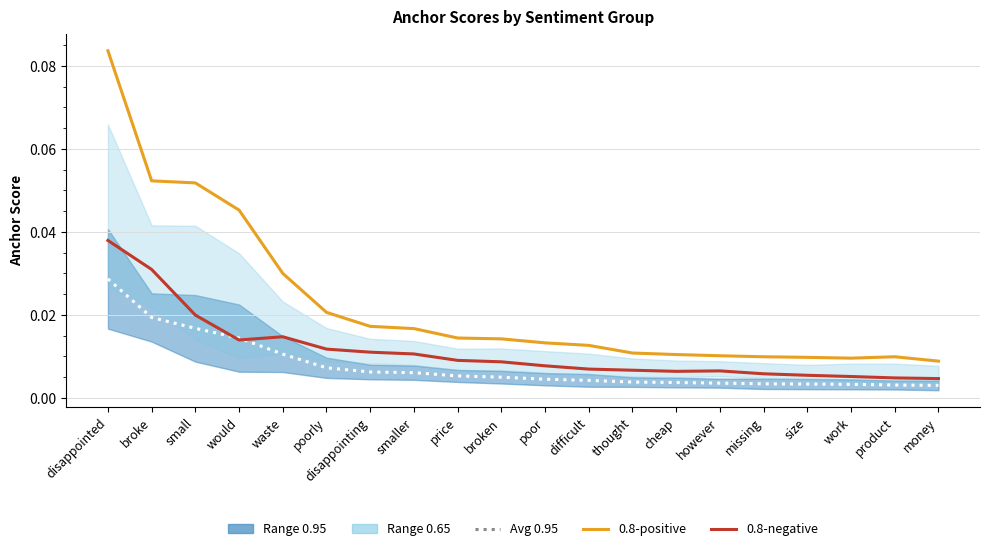

Reading right to left, what are all the values shown in this chart?

Avg 0.95: money=0.0	product=0.0	work=0.0	size=0.0	missing=0.0	however=0.0	cheap=0.0	thought=0.0	difficult=0.0	poor=0.0	broken=0.0	price=0.0	smaller=0.0	disappointing=0.0	poorly=0.0	waste=0.0	would=0.0	small=0.0	broke=0.0	disappointed=0.0
0.8-positive: money=0.0	product=0.0	work=0.0	size=0.0	missing=0.0	however=0.0	cheap=0.0	thought=0.0	difficult=0.0	poor=0.0	broken=0.0	price=0.0	smaller=0.0	disappointing=0.0	poorly=0.0	waste=0.0	would=0.0	small=0.1	broke=0.1	disappointed=0.1
0.8-negative: money=0.0	product=0.0	work=0.0	size=0.0	missing=0.0	however=0.0	cheap=0.0	thought=0.0	difficult=0.0	poor=0.0	broken=0.0	price=0.0	smaller=0.0	disappointing=0.0	poorly=0.0	waste=0.0	would=0.0	small=0.0	broke=0.0	disappointed=0.0